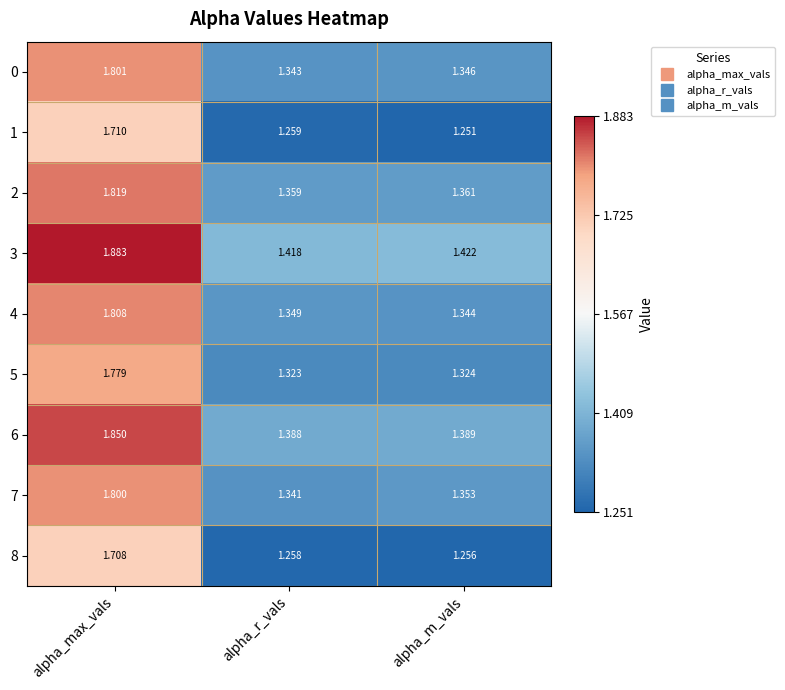

Where is 1 nearest to the value 1?

alpha_m_vals